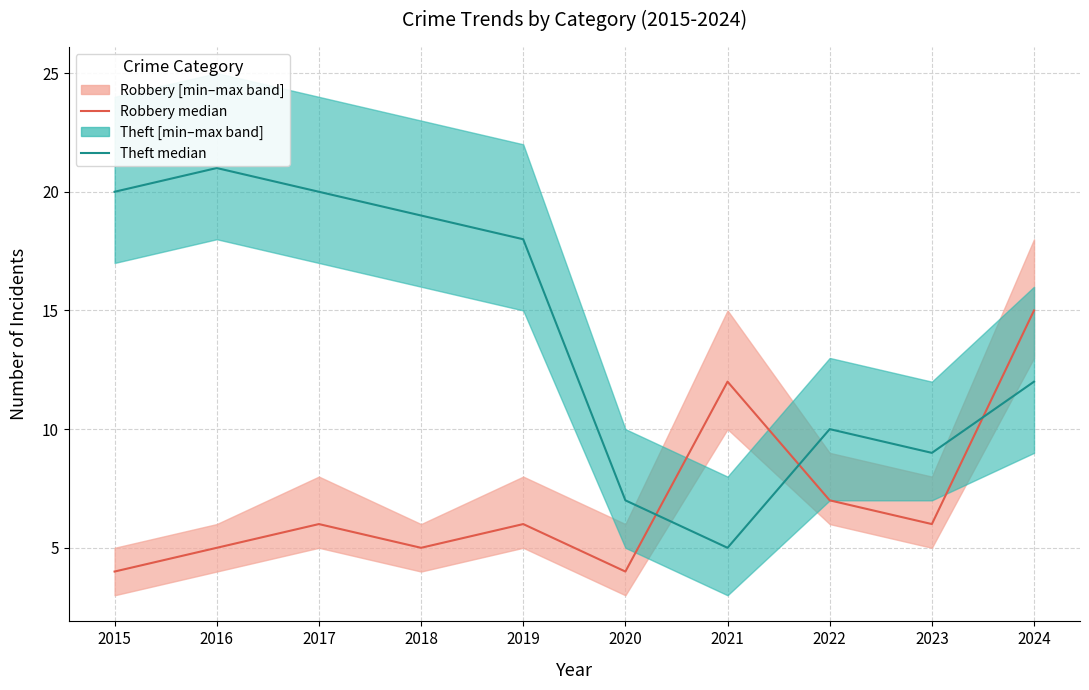

Reading right to left, what are all the values shown in this chart?

Robbery median: 2024=15	2023=6	2022=7	2021=12	2020=4	2019=6	2018=5	2017=6	2016=5	2015=4
Theft median: 2024=12	2023=9	2022=10	2021=5	2020=7	2019=18	2018=19	2017=20	2016=21	2015=20